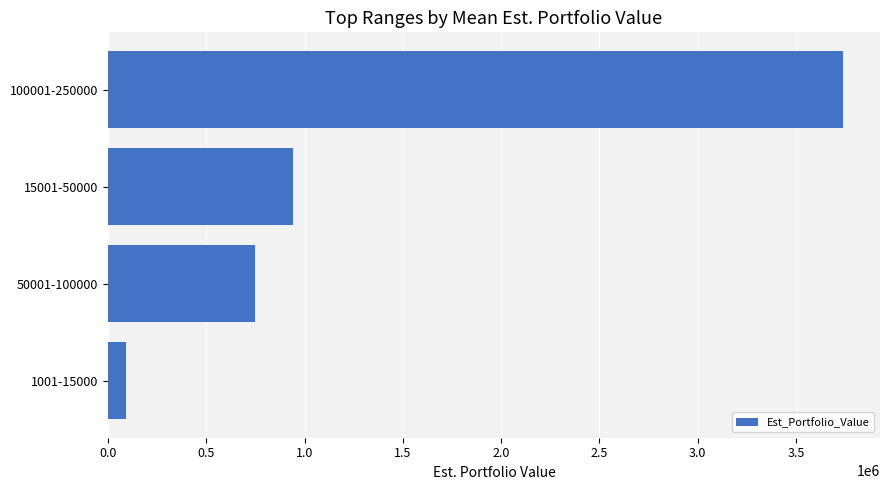

Between 100001-250000 and 50001-100000, which is larger?

100001-250000